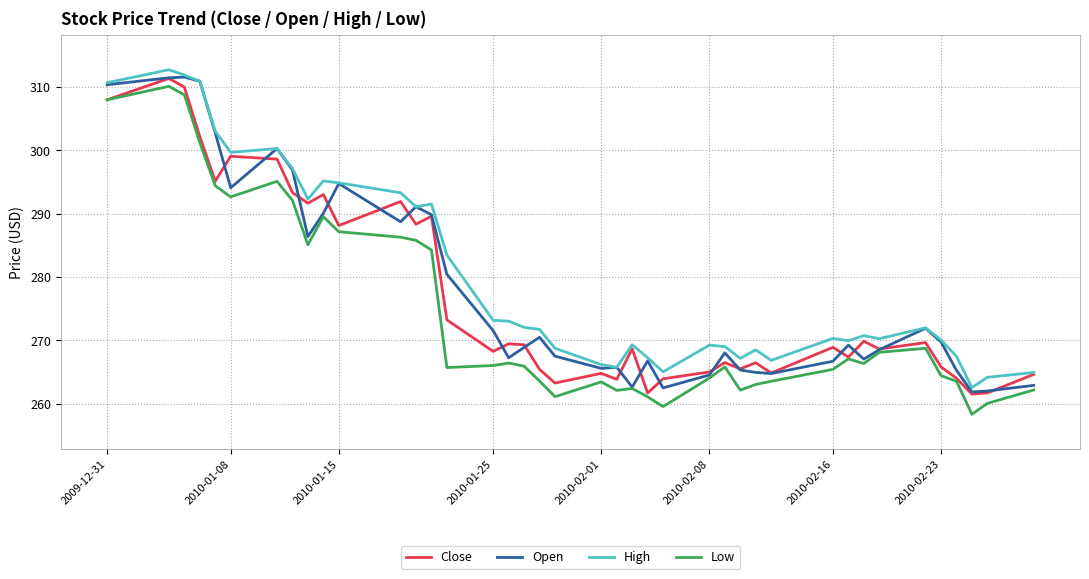

True or false: High and Low cross at least once.

False